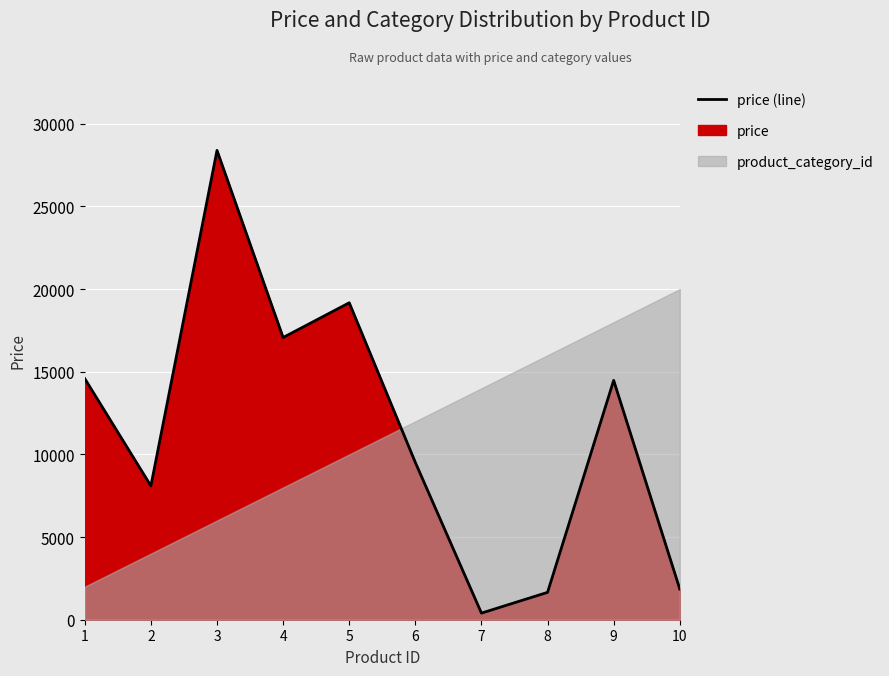

Is it true that the value at 6 is 9513.5?

True